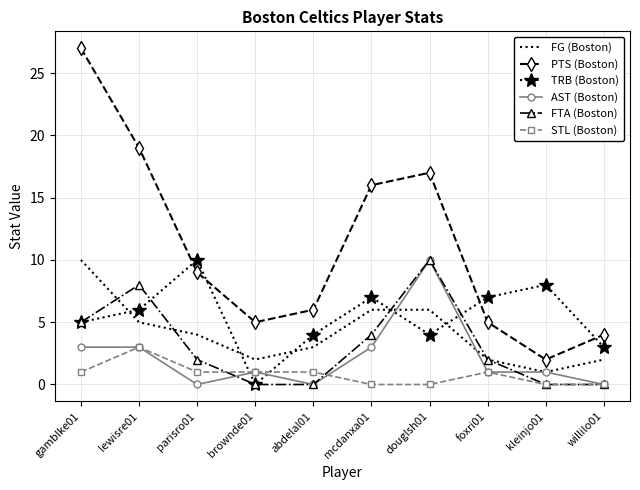

True or false: TRB (Boston) and PTS (Boston) cross at least once.

True